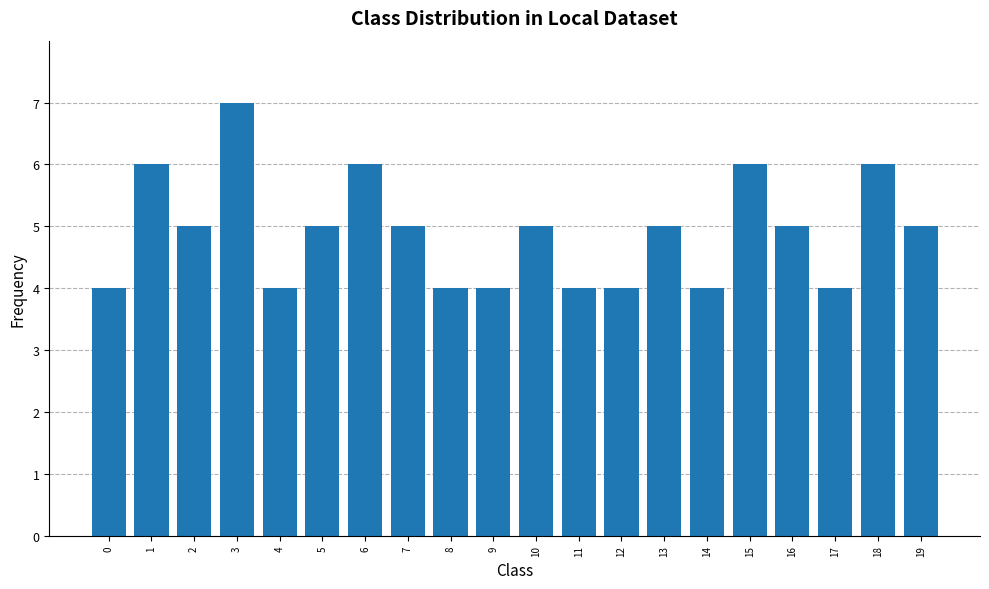

What is the difference between the maximum and second lowest values?

3